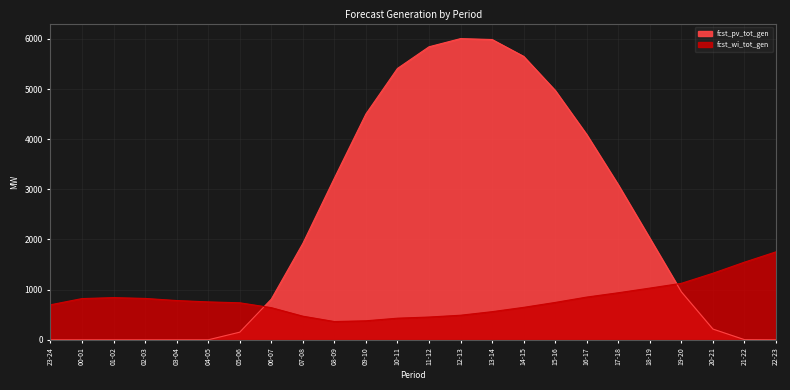

Rank the series at 10-11 from lowest to highest value.

fcst_wi_tot_gen, fcst_pv_tot_gen